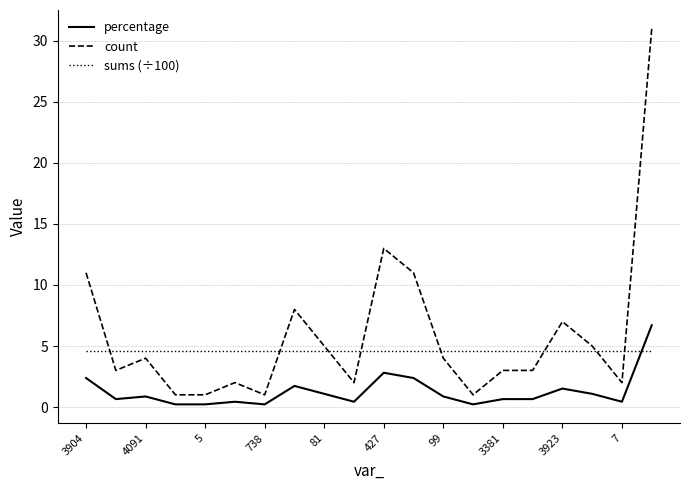

What are all the series names shown in the legend?

percentage, count, sums (÷100)